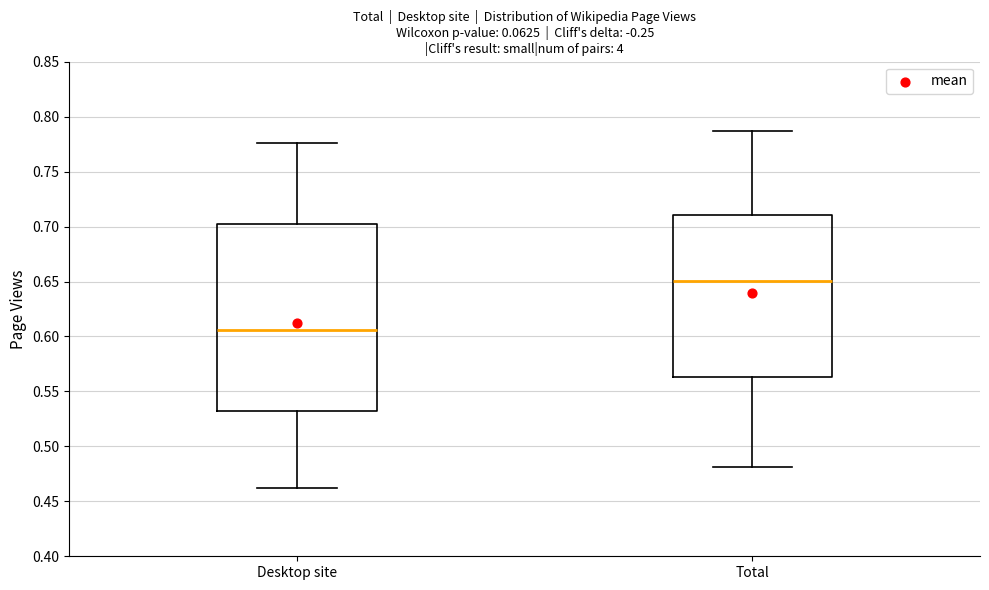

Reading left to right, transcribe this box plot: for each box, give where its median line is, the range the box spans, and where its two whiskers end, as read against the y-axis. The values are not printed on the chart, so give them approximately, as read against the axis.

Desktop site: median 0.605, box 0.530 to 0.705, whiskers 0.460 to 0.775
Total: median 0.650, box 0.565 to 0.710, whiskers 0.480 to 0.785